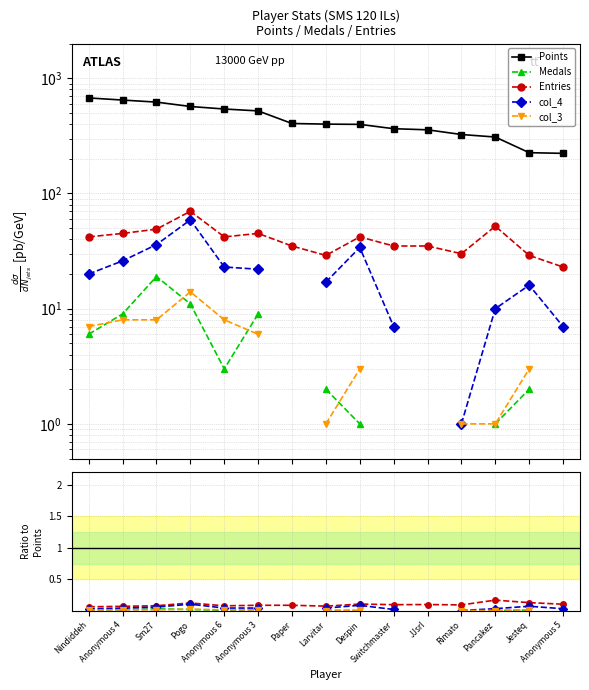

What are all the series names shown in the legend?

Points, Medals, Entries, col_4, col_3